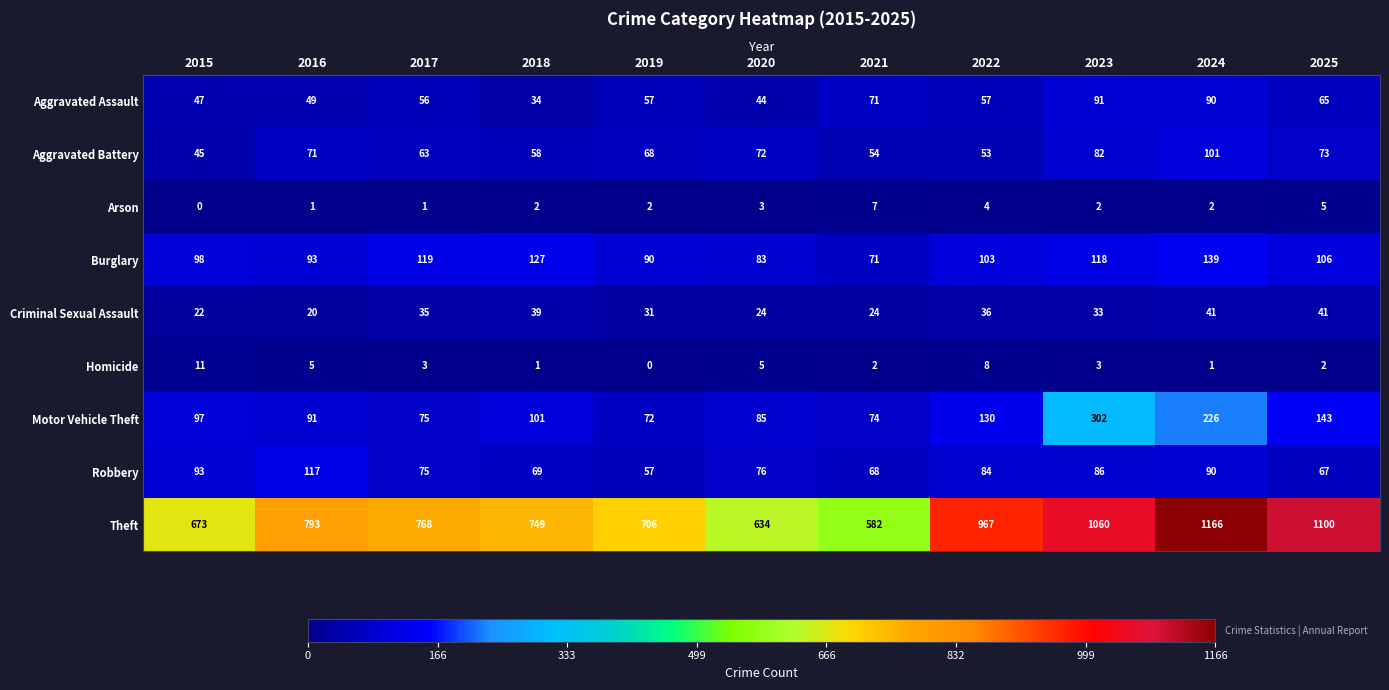

At which category is the sum across all series the highest?

2024